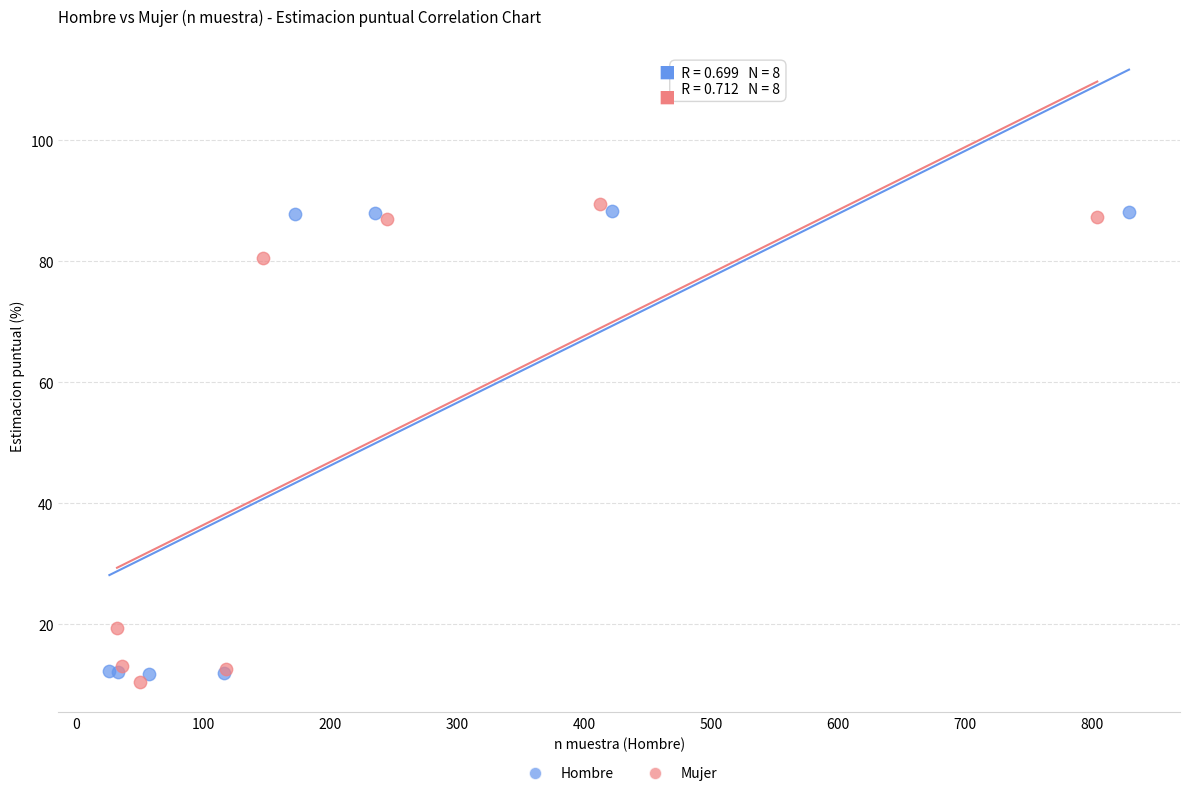

Which series has the widest spread of Y values?

Mujer